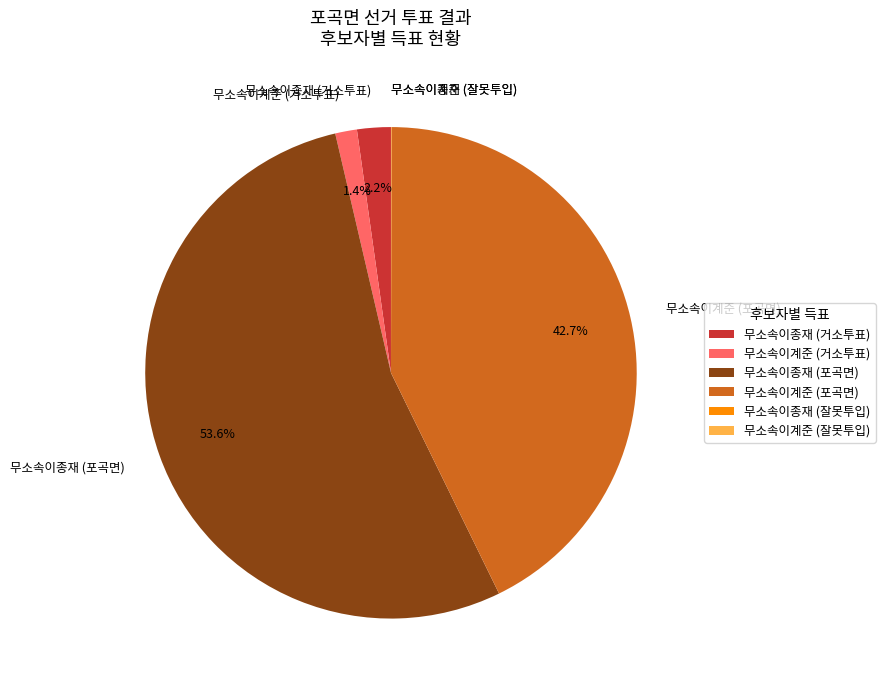

What percentage do 무소속이계준 (포곡면) and 무소속이계준 (거소투표) together represent?

44.1%